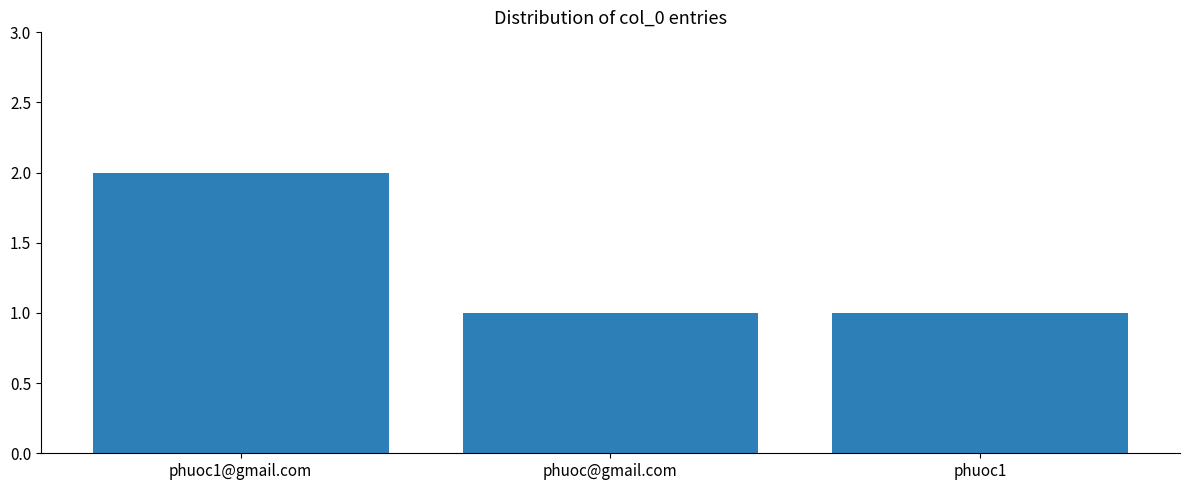

Approximately how many times larger is the value at phuoc1@gmail.com compared to phuoc@gmail.com?

2.0